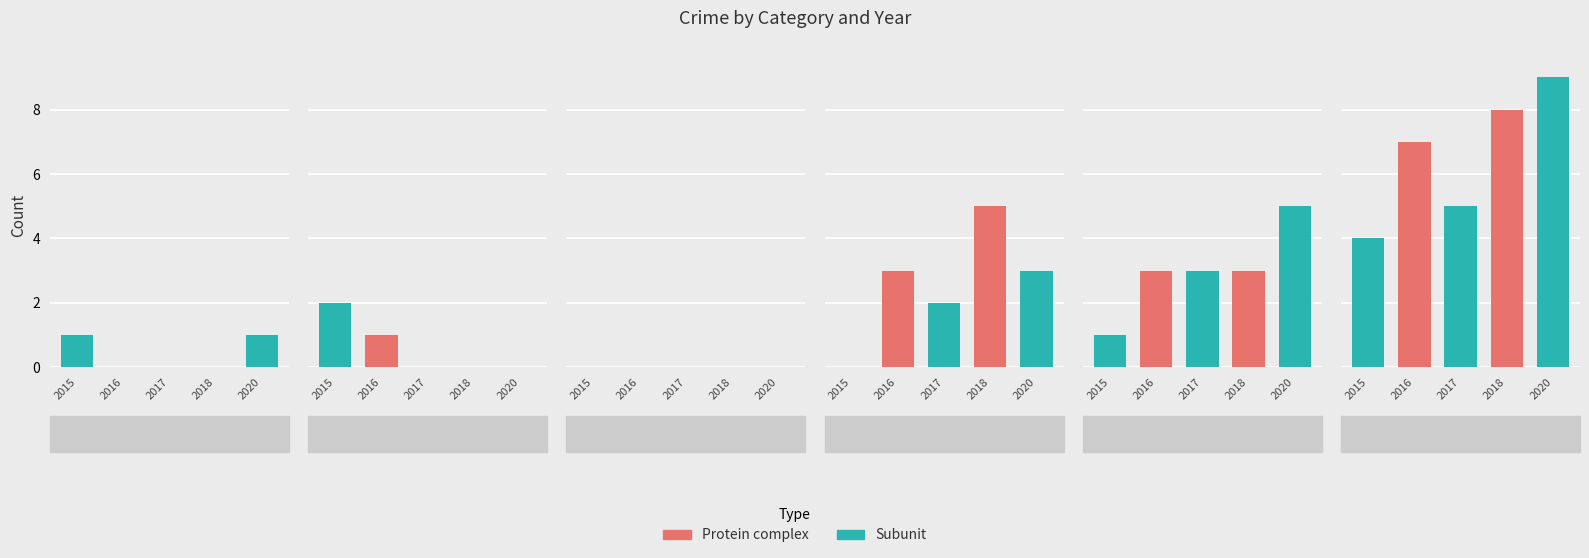

How many data points in 2015 are above 1?

2